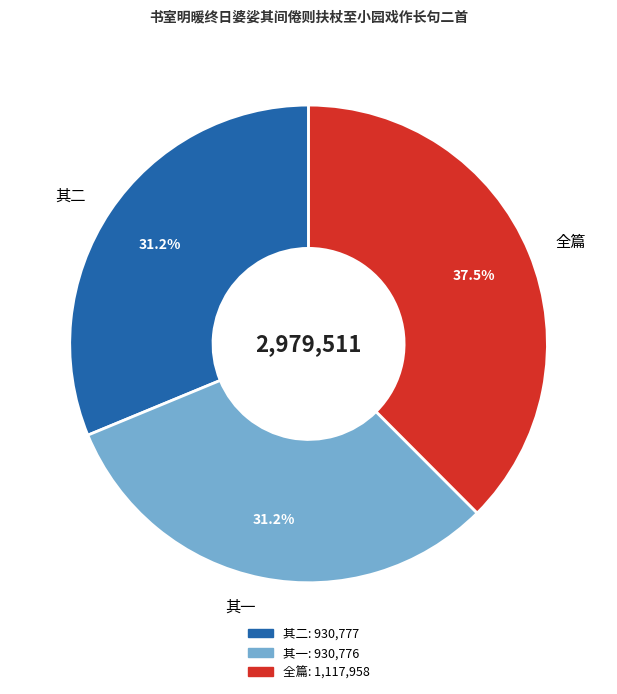

Is there any slice that represents more than half of the pie?

No